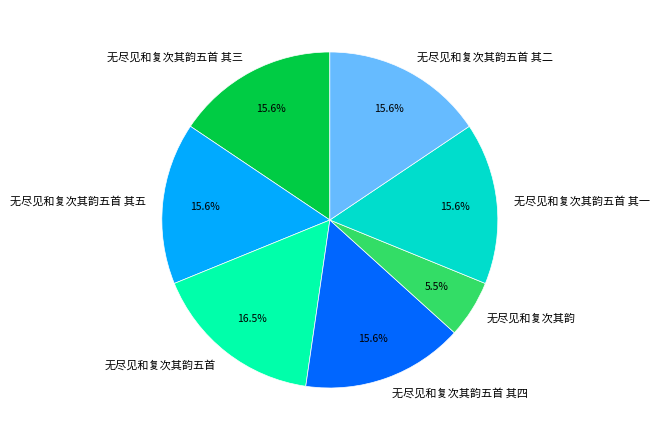

Does 无尽见和复次其韵五首 其五 represent more than half of the total?

No